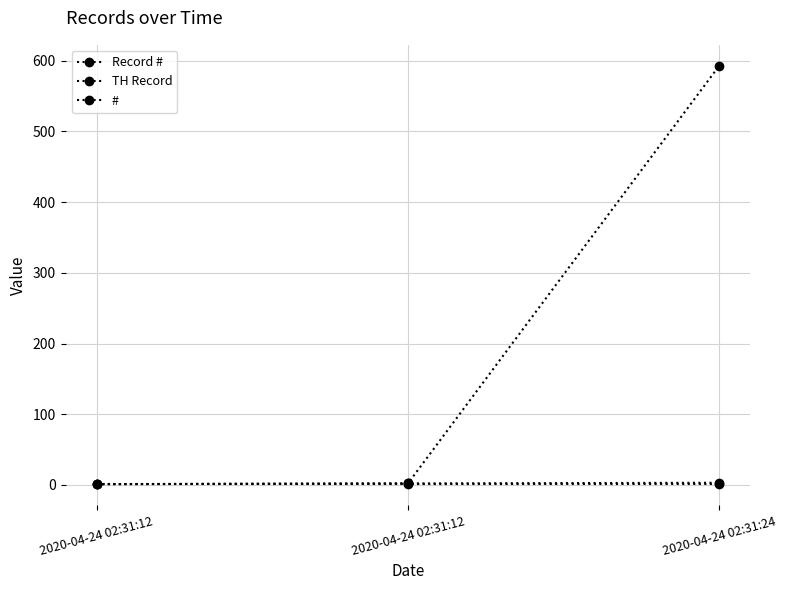

Between 2020-04-24 02:31:12 and 2020-04-24 02:31:12, which series saw the biggest shift?

Record #